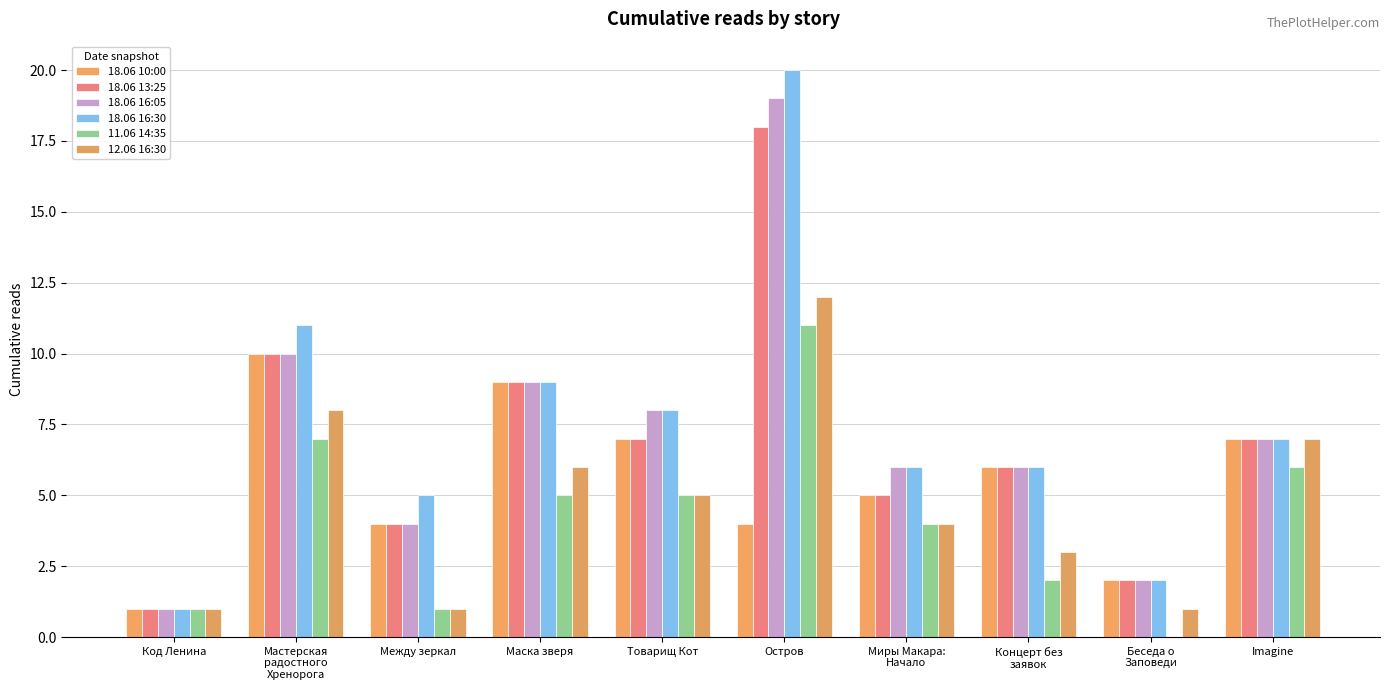

At which category is the sum across all series the highest?

Остров